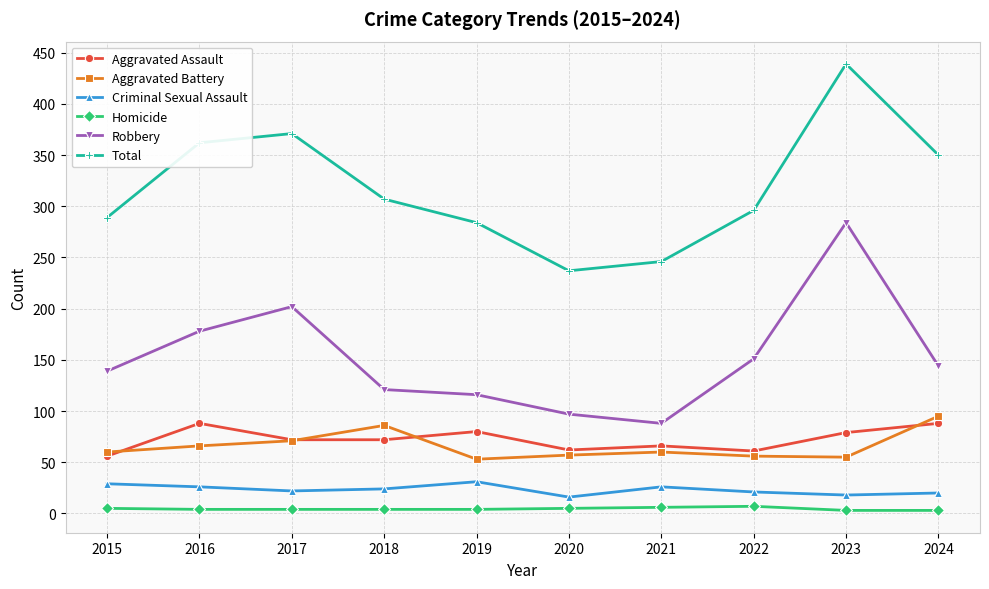

What is the difference between the Aggravated Battery values at 2016 and 2022?

10